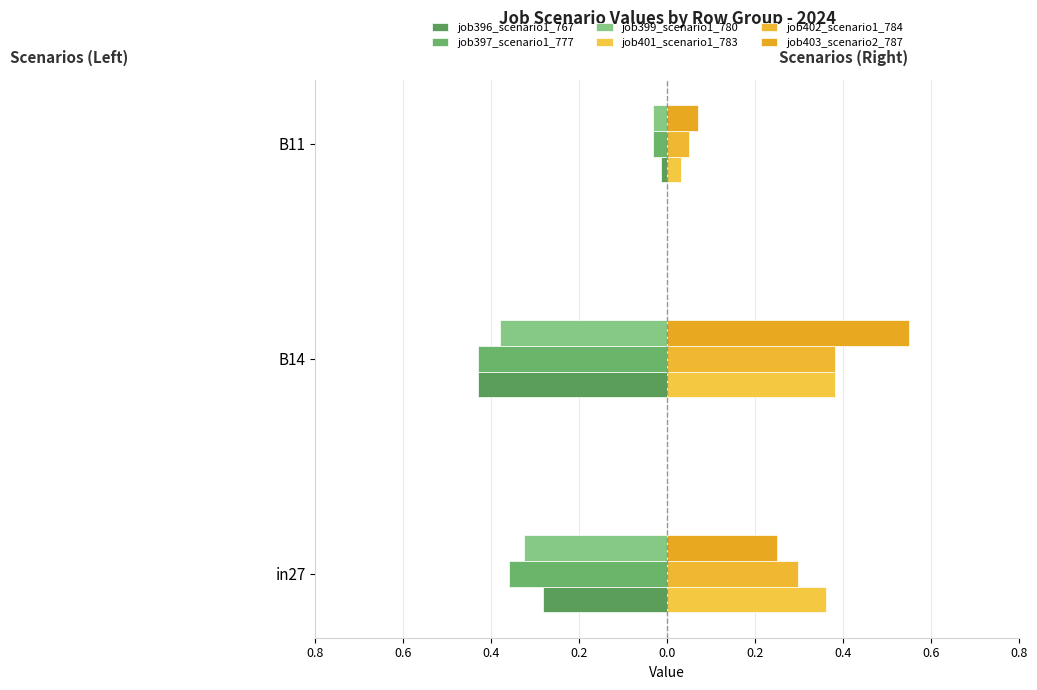

How many groups of bars are there?

3